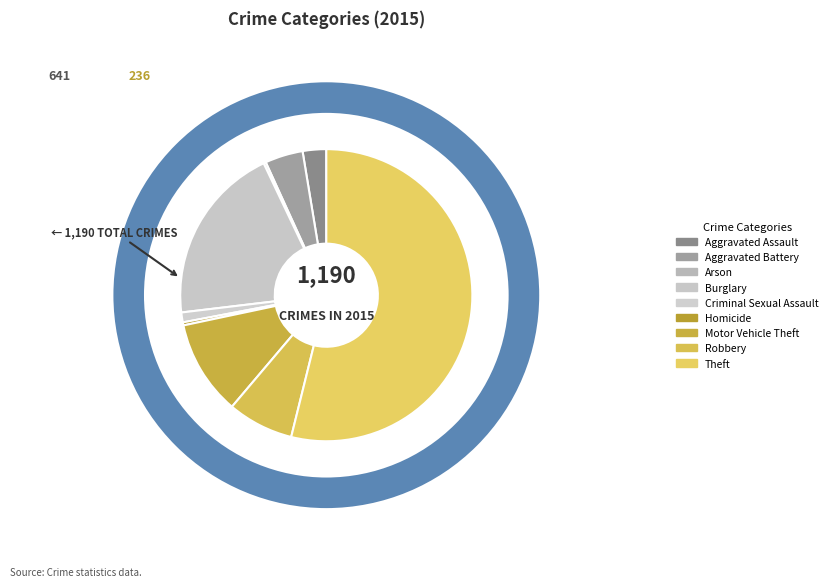

To the nearest percent, what is the combined percentage of Robbery and Burglary?

27%